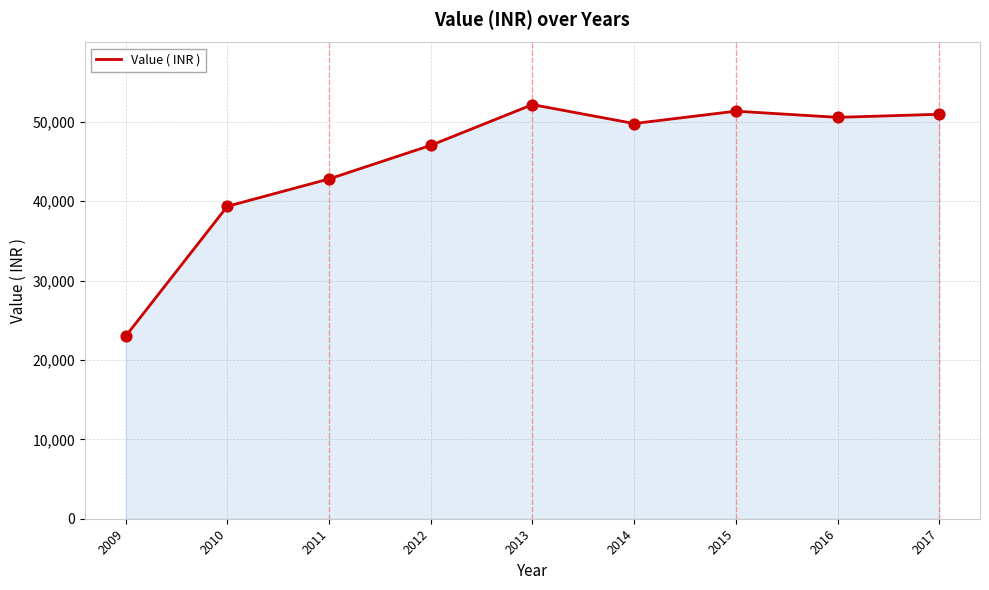

Which has a higher value, 2017 or 2010?

2017